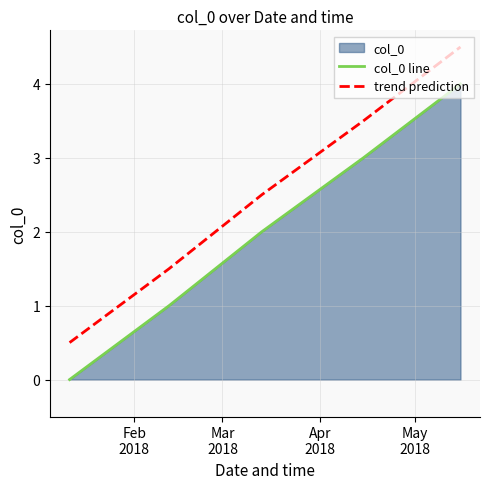

Rank the series by their maximum value, from lowest to highest.

col_0 line, trend prediction